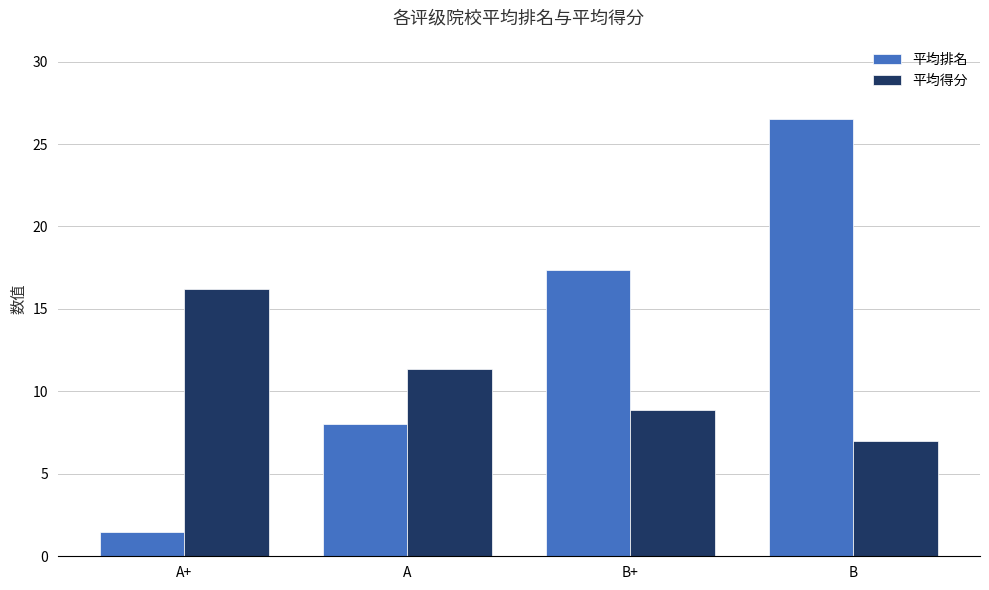

What is the difference between the highest and lowest values at A+?

14.7